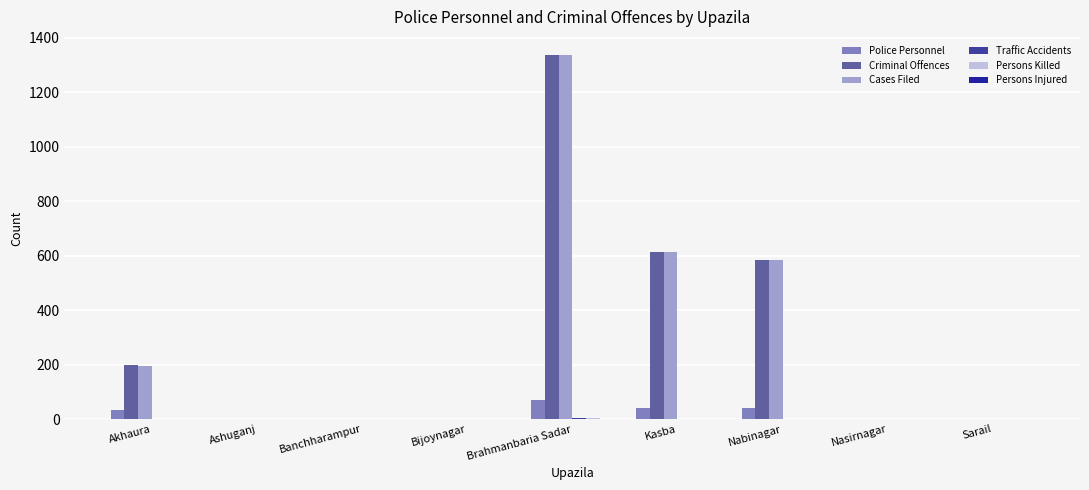

At which category is the sum across all series the highest?

Brahmanbaria Sadar